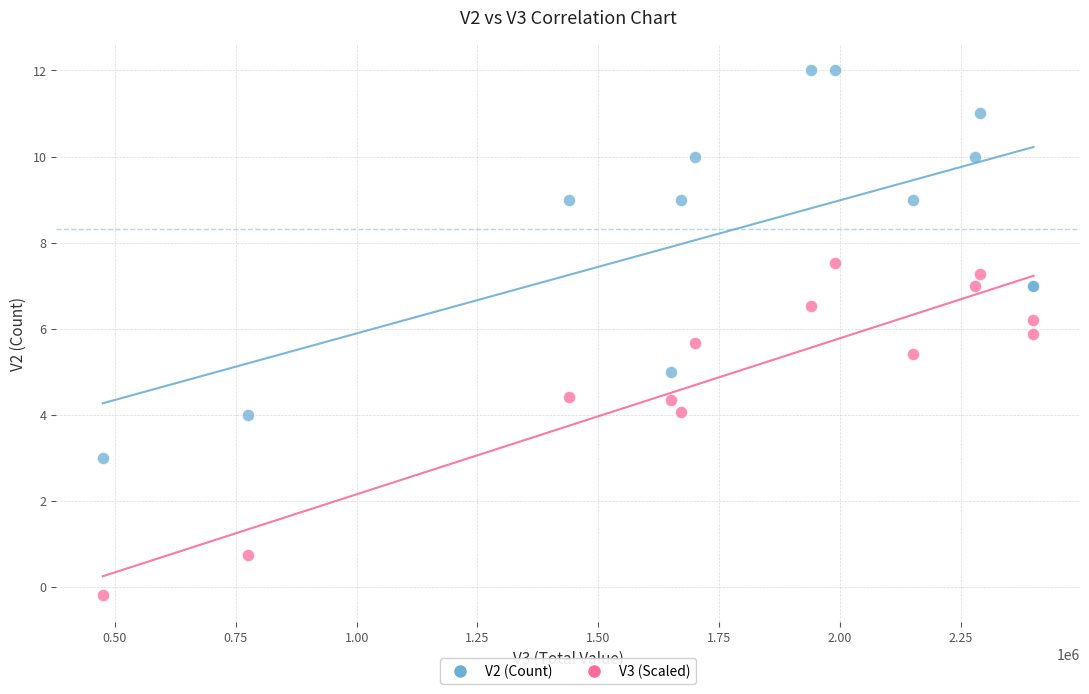

Which series reaches the minimum Y coordinate?

V3 (Scaled)